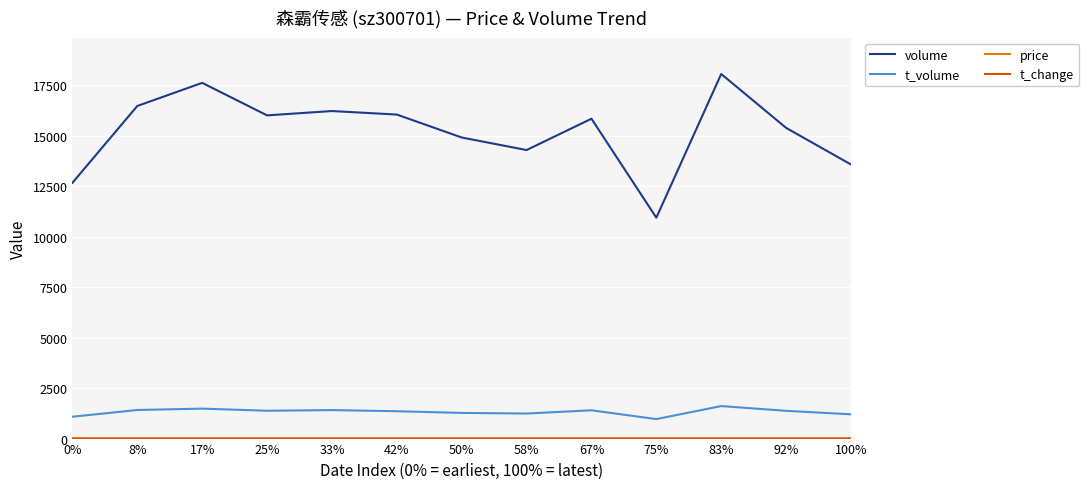

Which series has the largest range (max minus min)?

volume